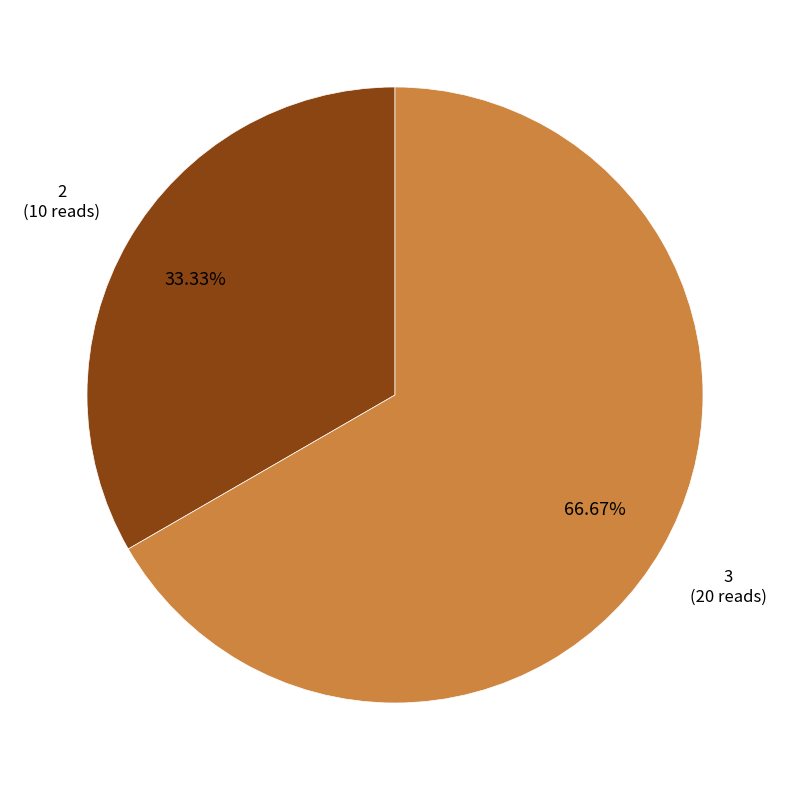

Is there any slice that represents more than half of the pie?

Yes